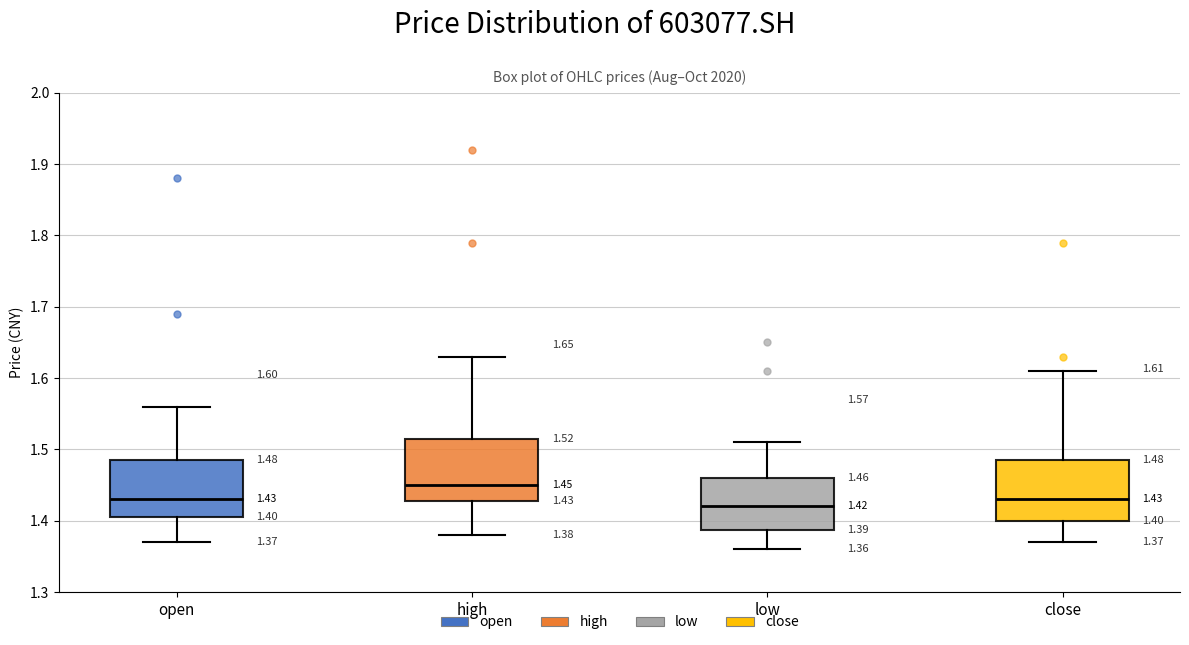

Which box's median line is the highest?

high